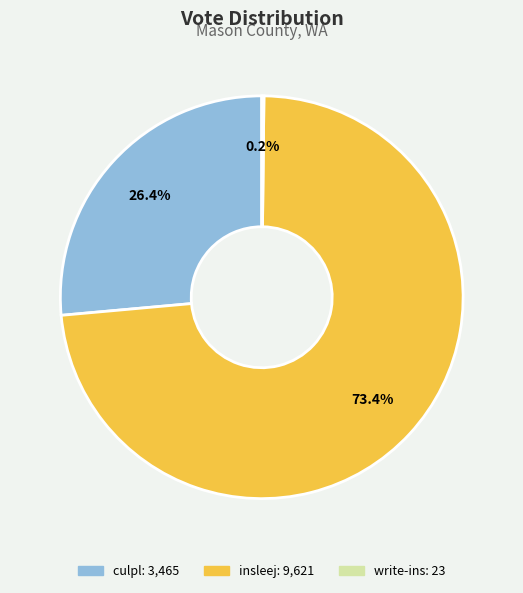

To the nearest percent, what is the combined percentage of culpl and insleej?

100%